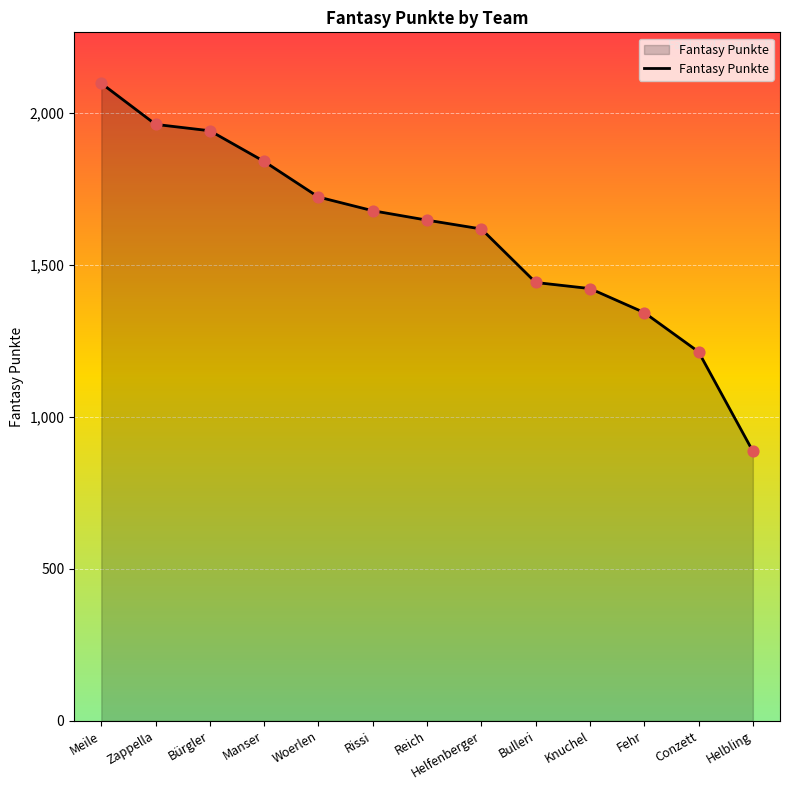

What is the change in value from Manser to Woerlen?

-117